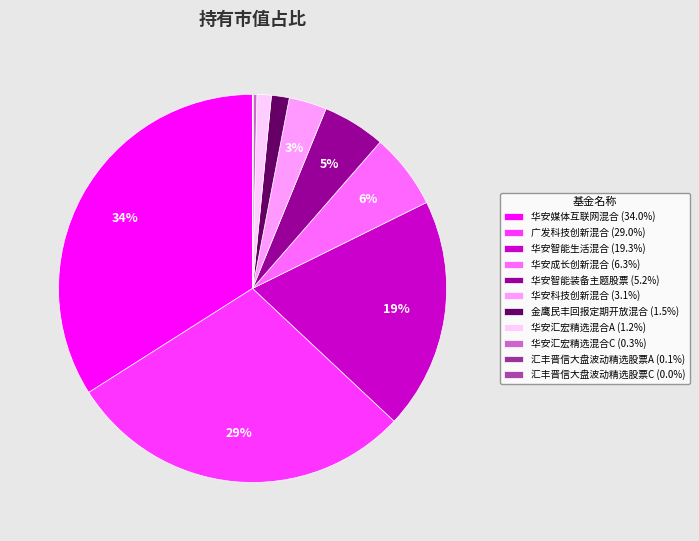

To the nearest percent, what is the difference between the largest and smallest slice percentages?

34%